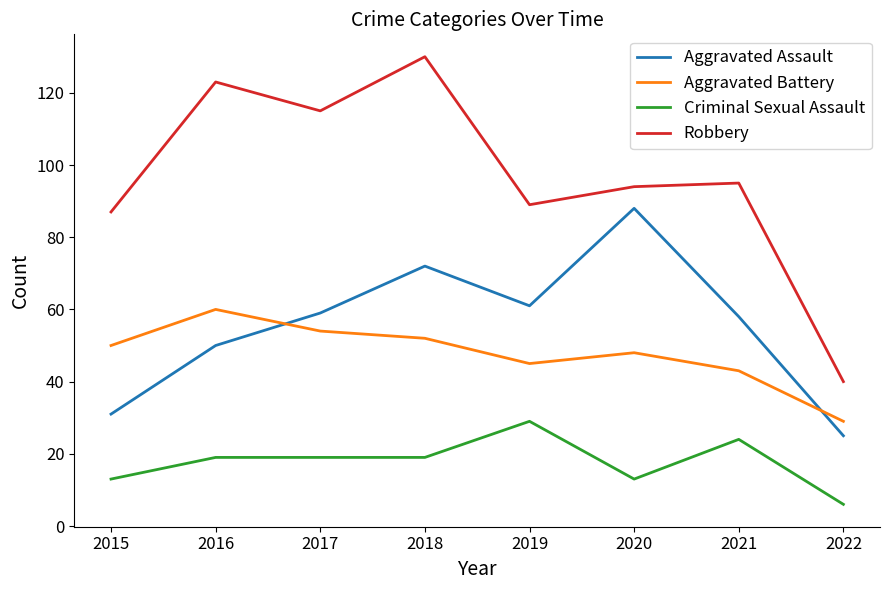

Reading left to right, list all the values displayed in this chart.

Aggravated Assault: 2015=31	2016=50	2017=59	2018=72	2019=61	2020=88	2021=58	2022=25
Aggravated Battery: 2015=50	2016=60	2017=54	2018=52	2019=45	2020=48	2021=43	2022=29
Criminal Sexual Assault: 2015=13	2016=19	2017=19	2018=19	2019=29	2020=13	2021=24	2022=6
Robbery: 2015=87	2016=123	2017=115	2018=130	2019=89	2020=94	2021=95	2022=40